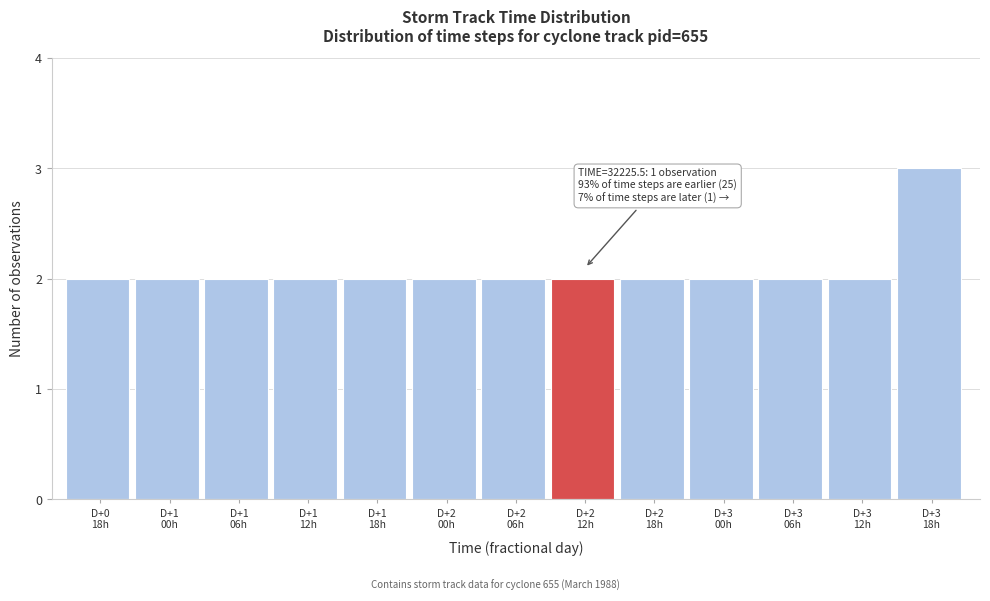

Reading right to left, list all the values displayed in this chart.

3	2	2	2	2	2	2	2	2	2	2	2	2